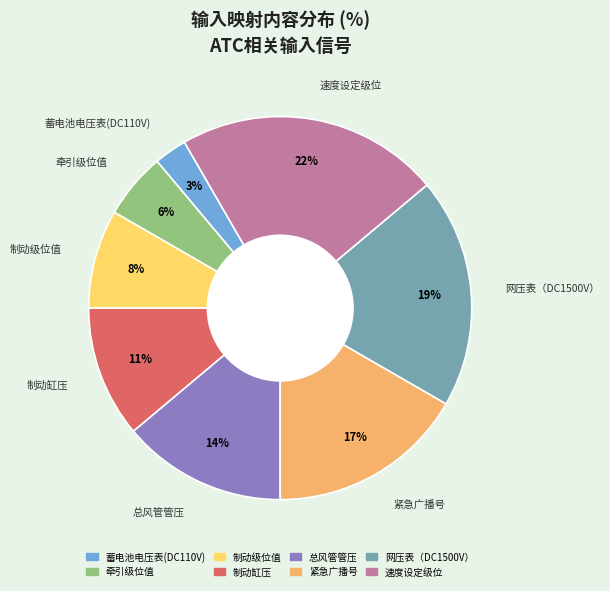

Is the sum of 制动缸压 and 牵引级位值 greater than half?

No